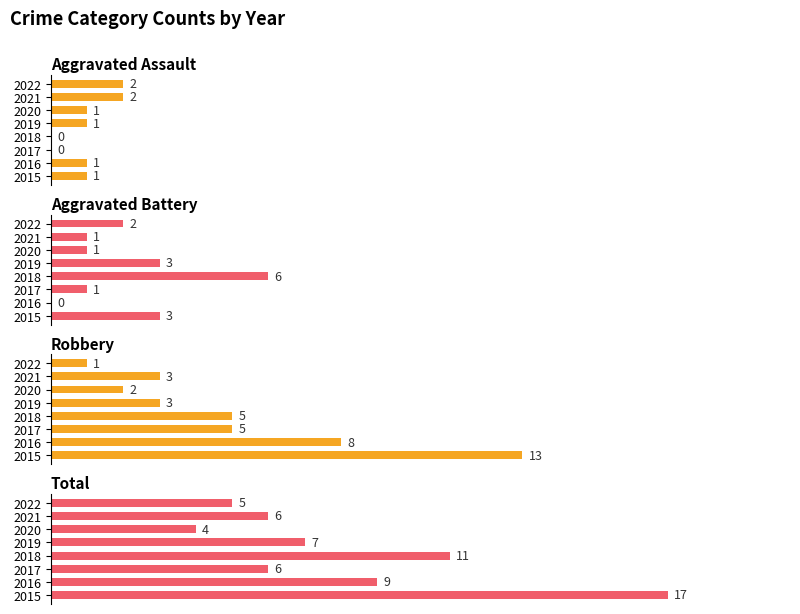

Which has a higher value, 2020 or 2022?

2022